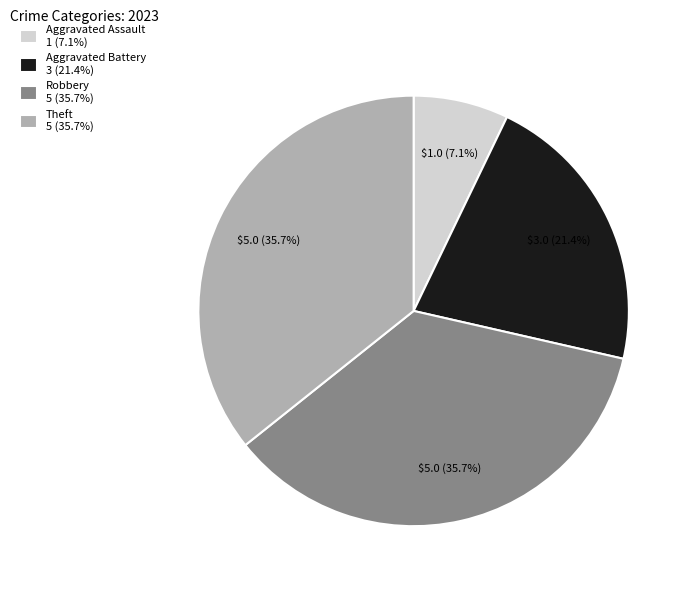

How much of the chart is everything except Theft?

64.3%